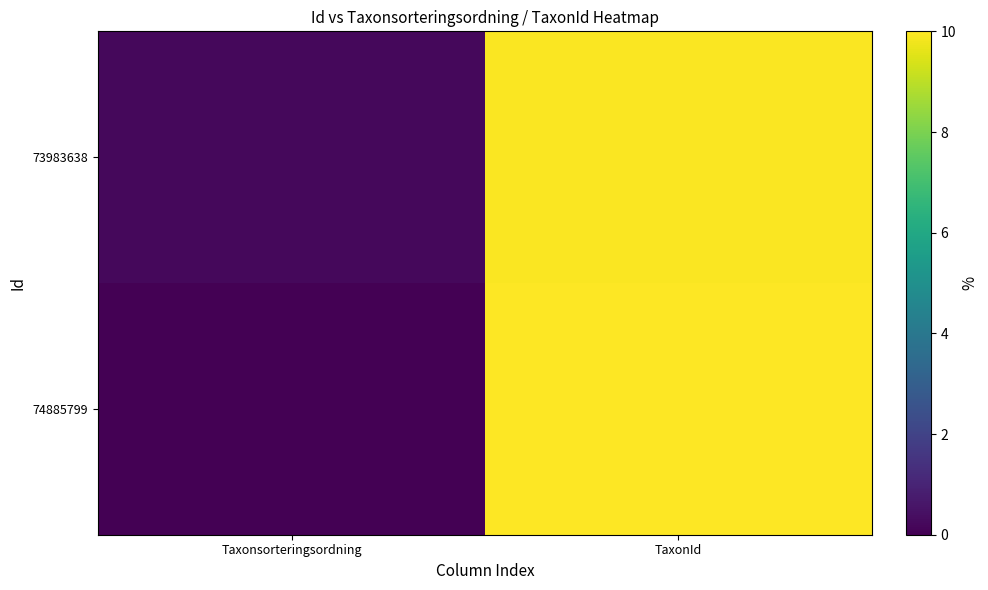

Rank the series at TaxonId from lowest to highest value.

73983638, 74885799